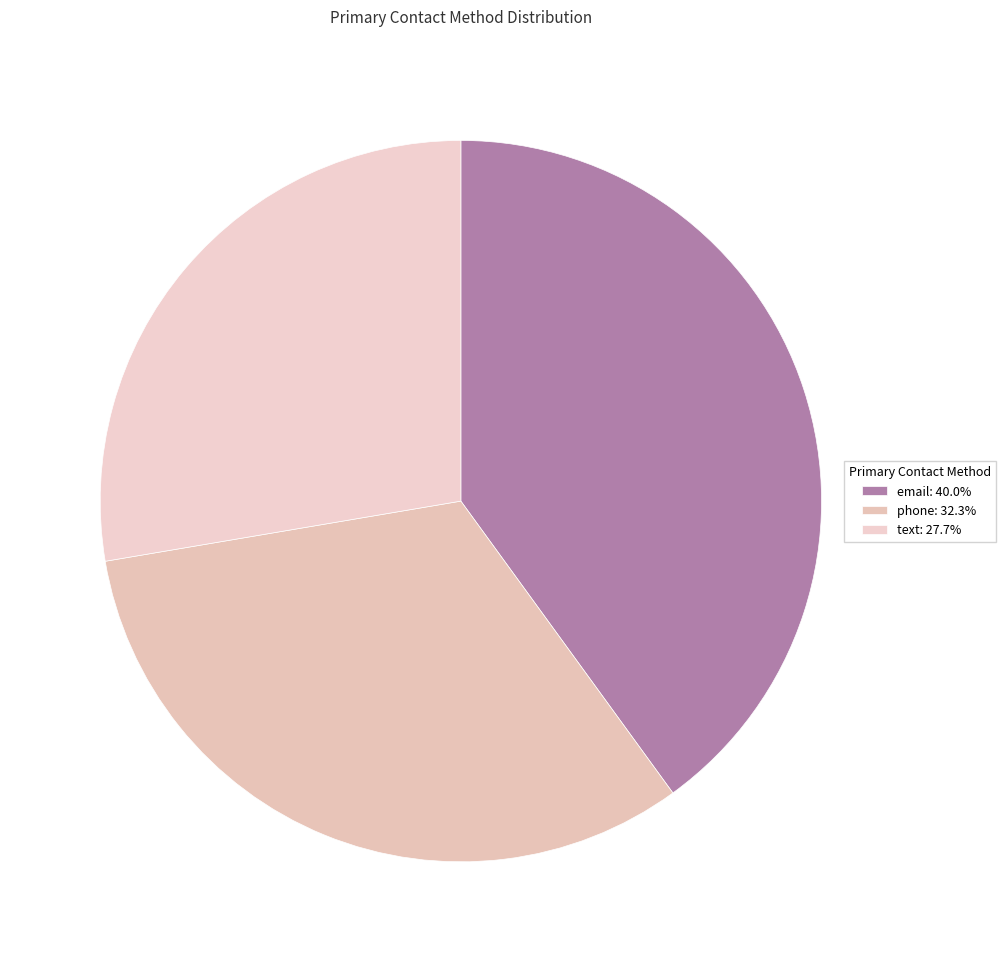

What is the smallest slice in the pie chart?

text